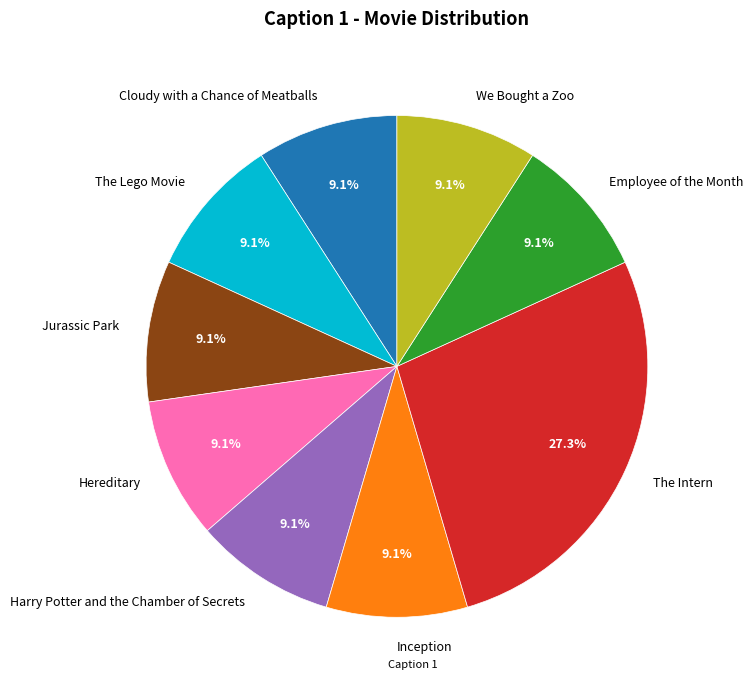

Is Jurassic Park the majority of the pie?

No